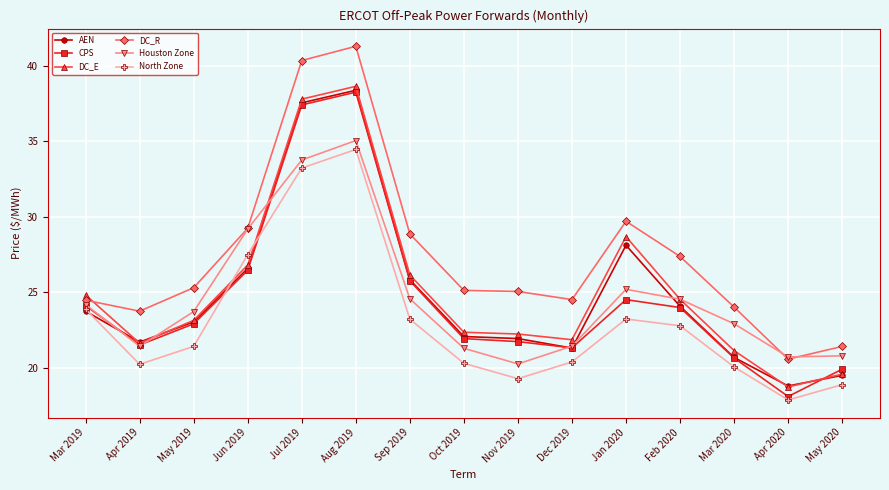

Count the number of categories in the chart.

15